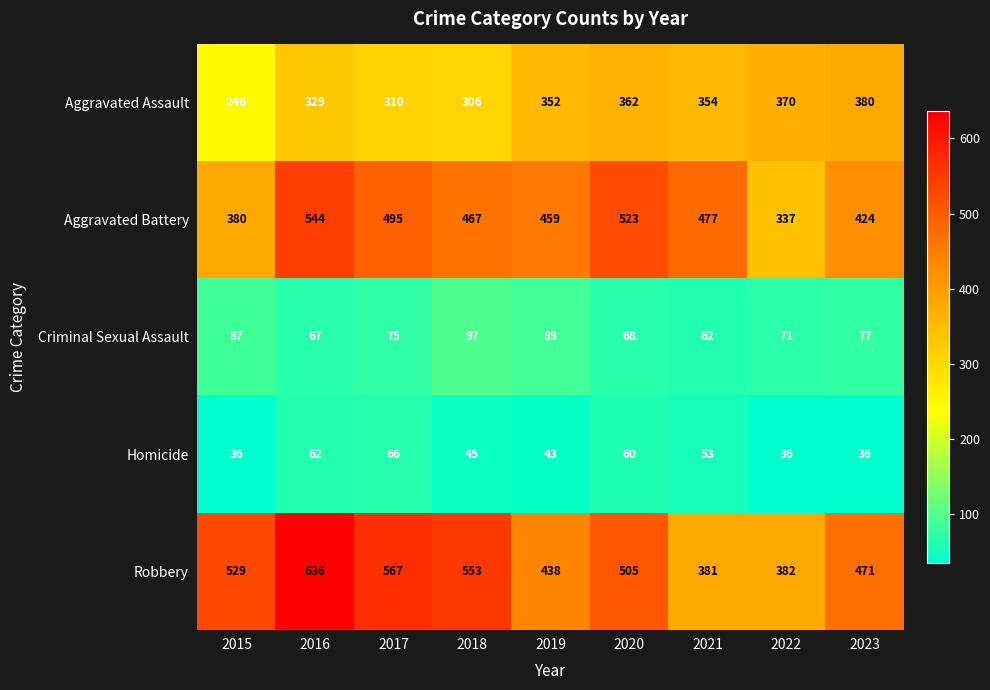

How many distinct data groups are displayed?

5